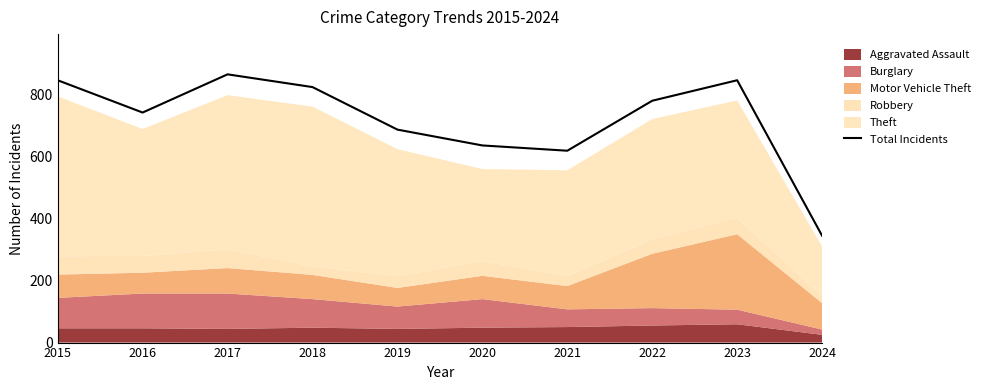

Which has a higher value, 2019 or 2022?

2022